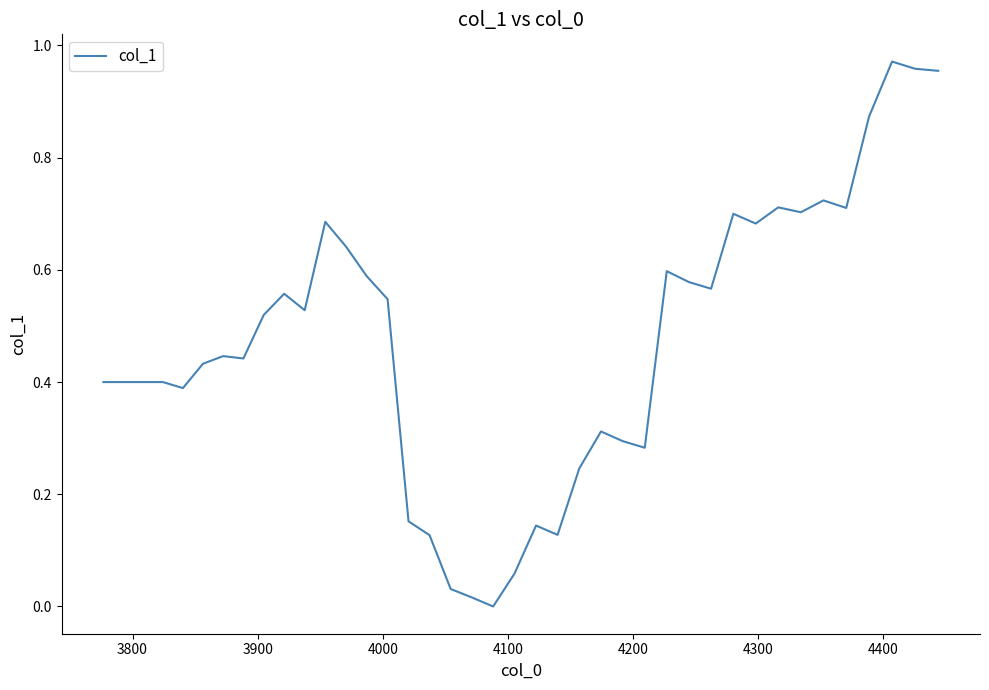

Does the chart display data point markers on the line(s)?

No